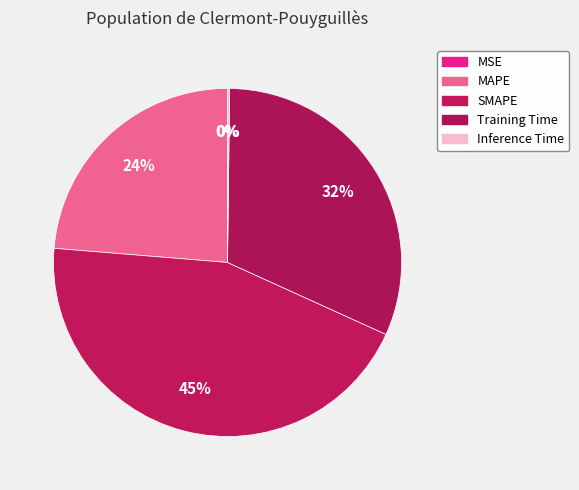

Rank the categories by value from lowest to highest.

MSE, Inference Time, MAPE, Training Time, SMAPE